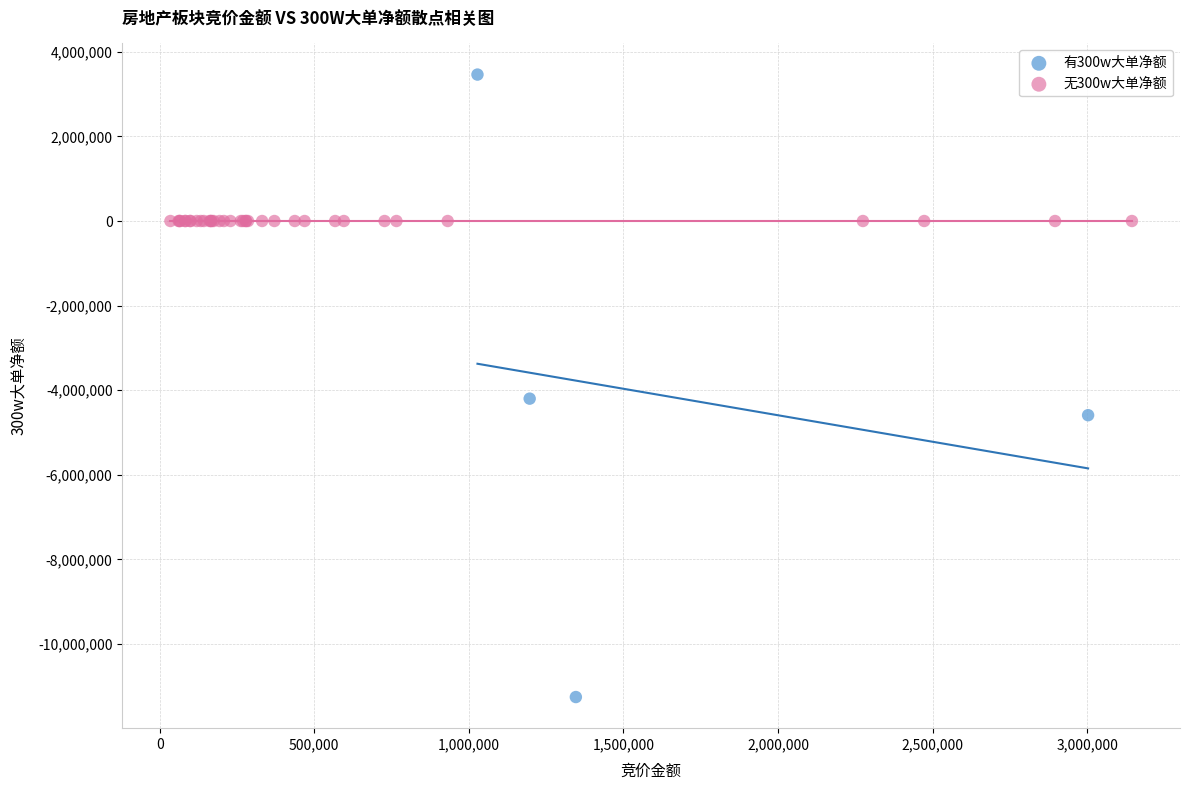

Which series contains the highest Y value?

有300w大单净额